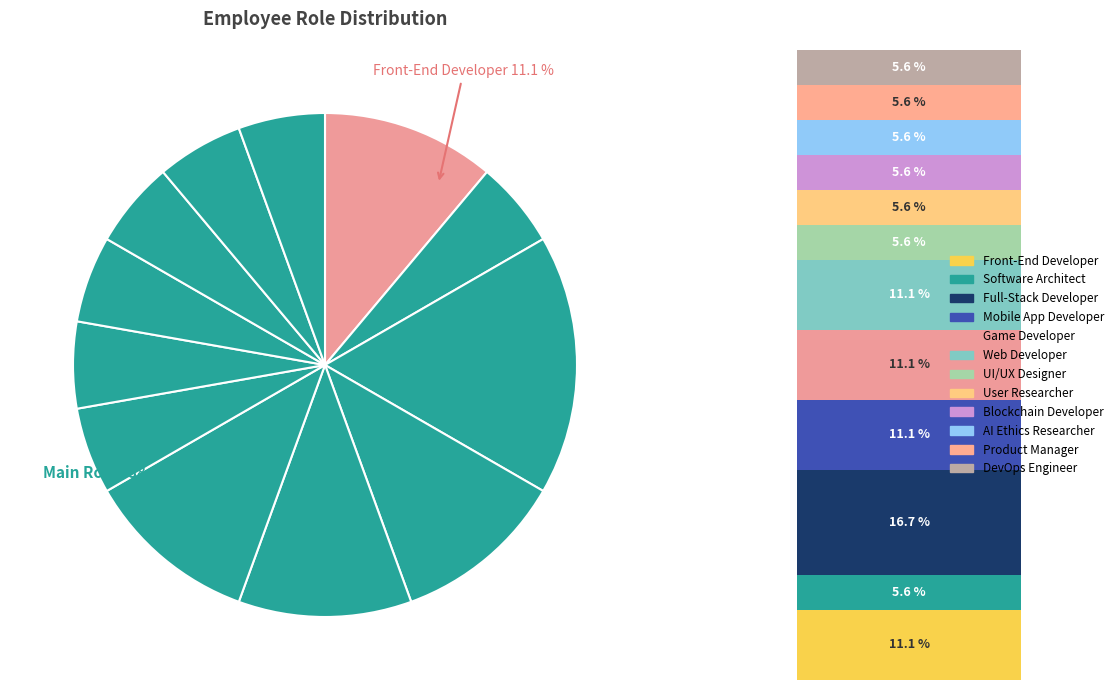

Does any single category account for the majority?

No